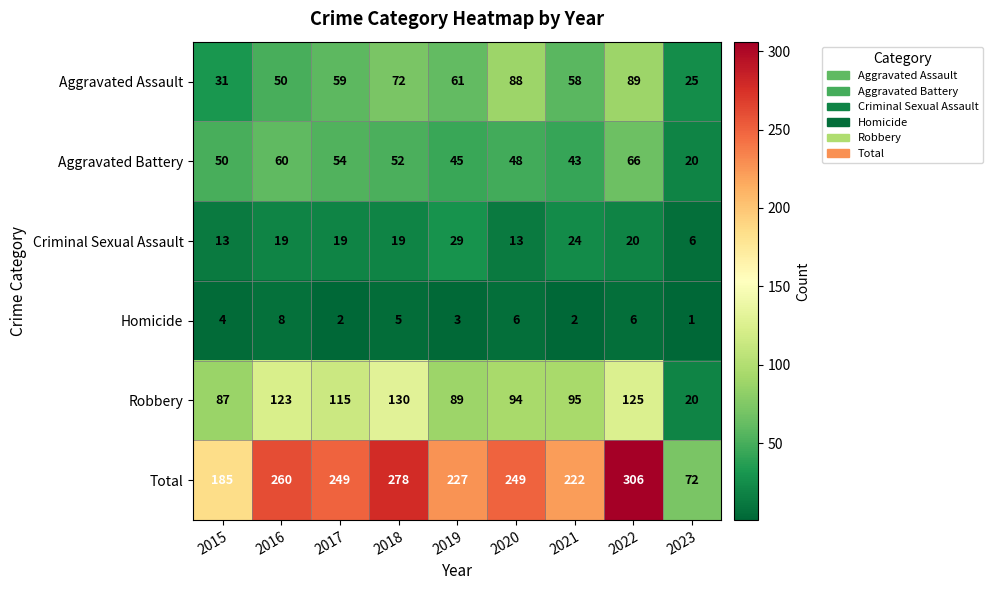

What is the approximate value of Total at 2021, to the nearest 50?

200